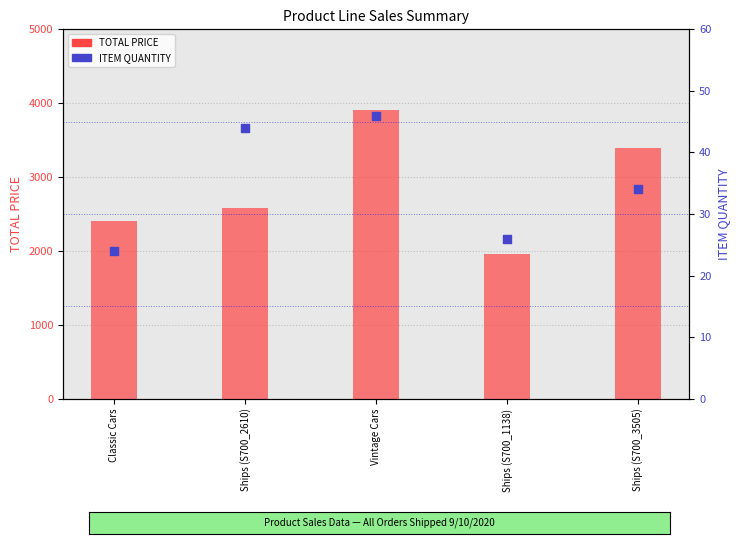

Is the value of TOTAL PRICE at Ships (S700_2610) greater than the value of ITEM QUANTITY at Vintage Cars?

Yes